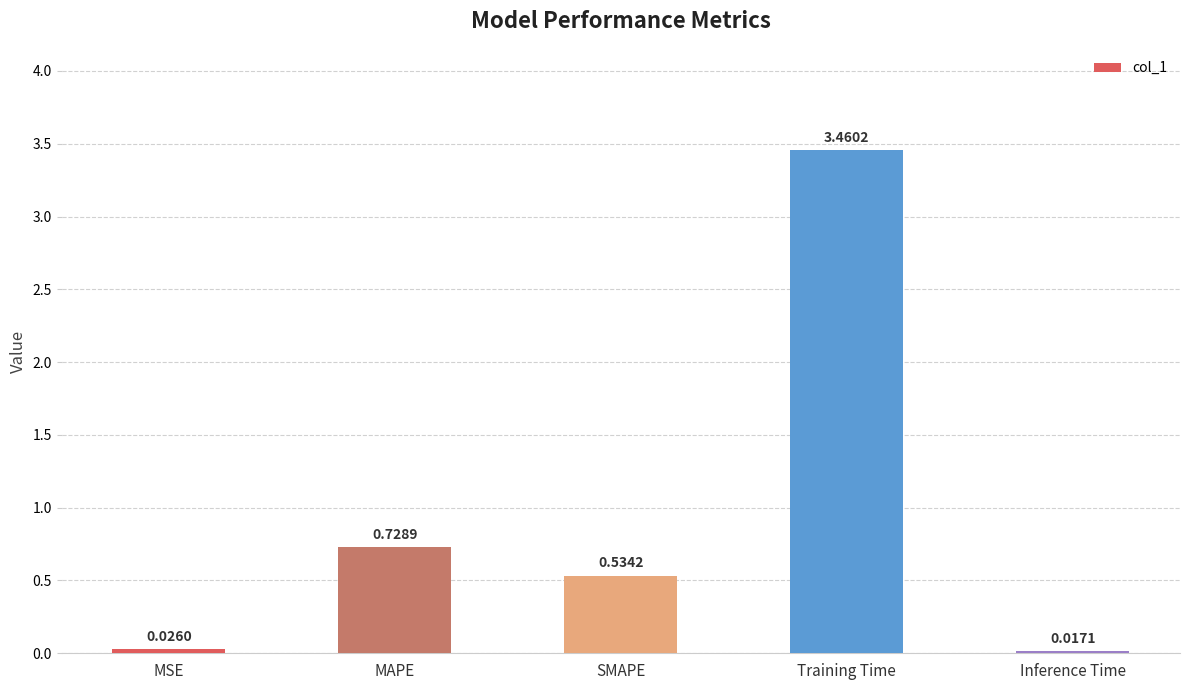

List the labels in order of value, smallest first.

Inference Time, MSE, SMAPE, MAPE, Training Time